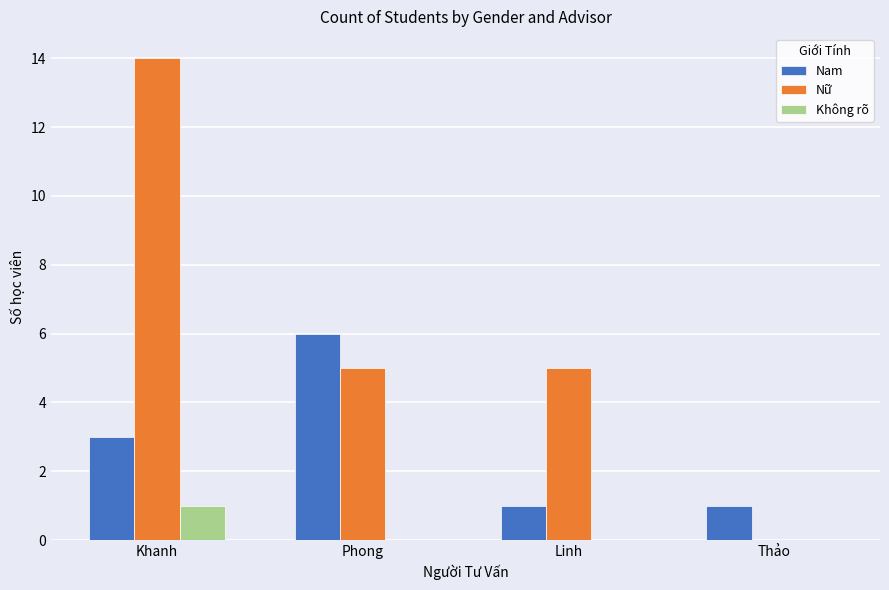

How many groups of bars are there?

4